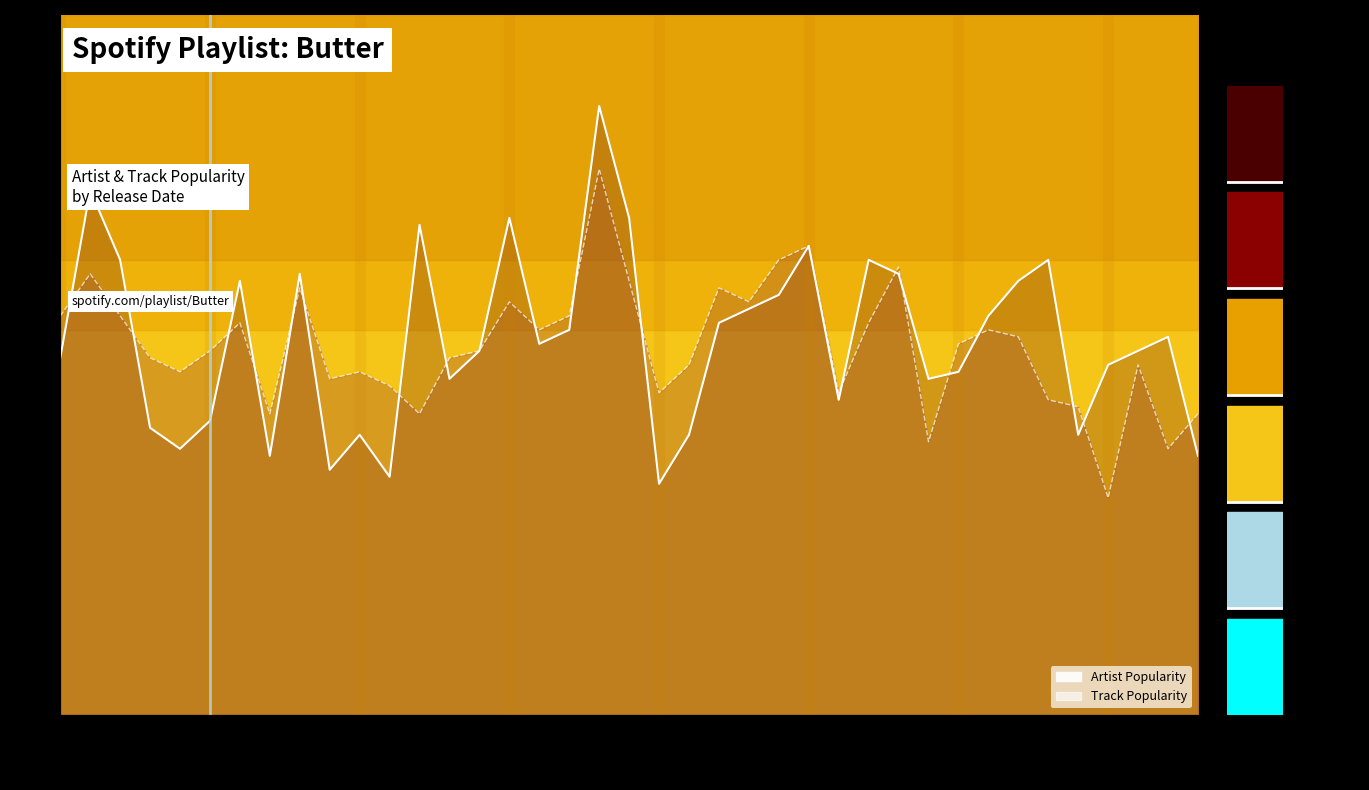

What is the smallest value displayed?

31